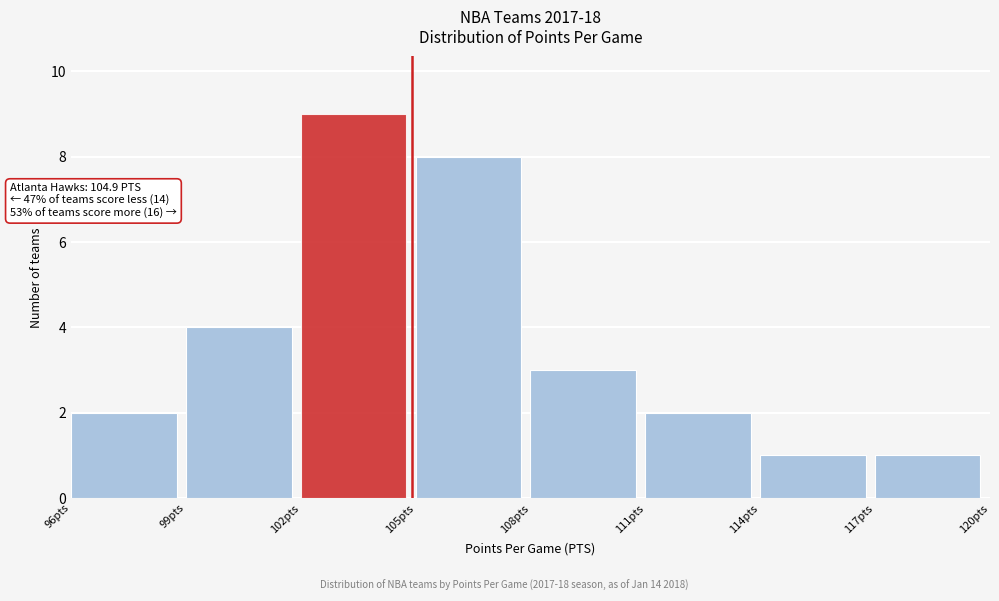

Over which range of the x-axis is the bar tallest?

102 to 105